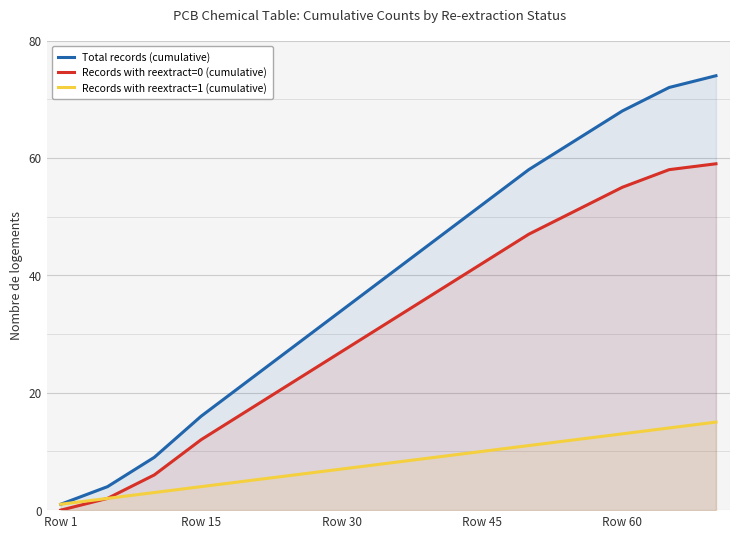

True or false: Total records (cumulative) has a value of 50 at 13.

False